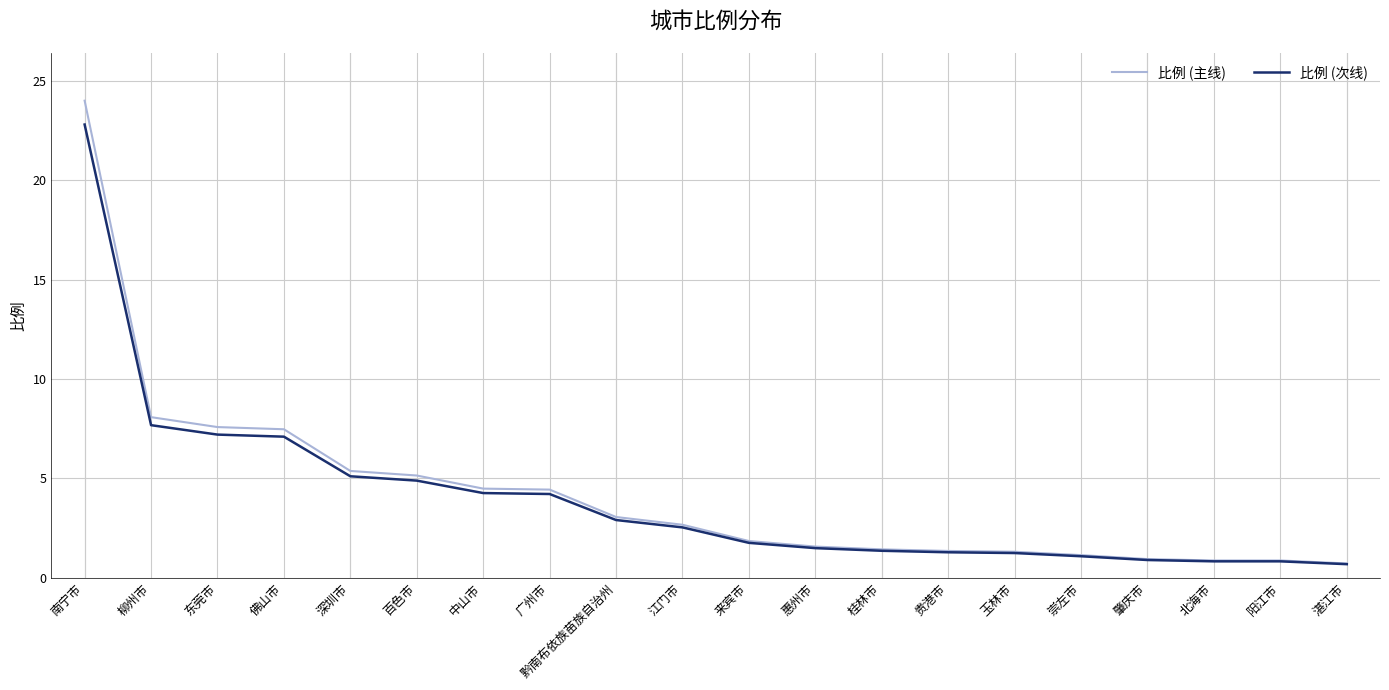

How many lines are shown in the chart?

2